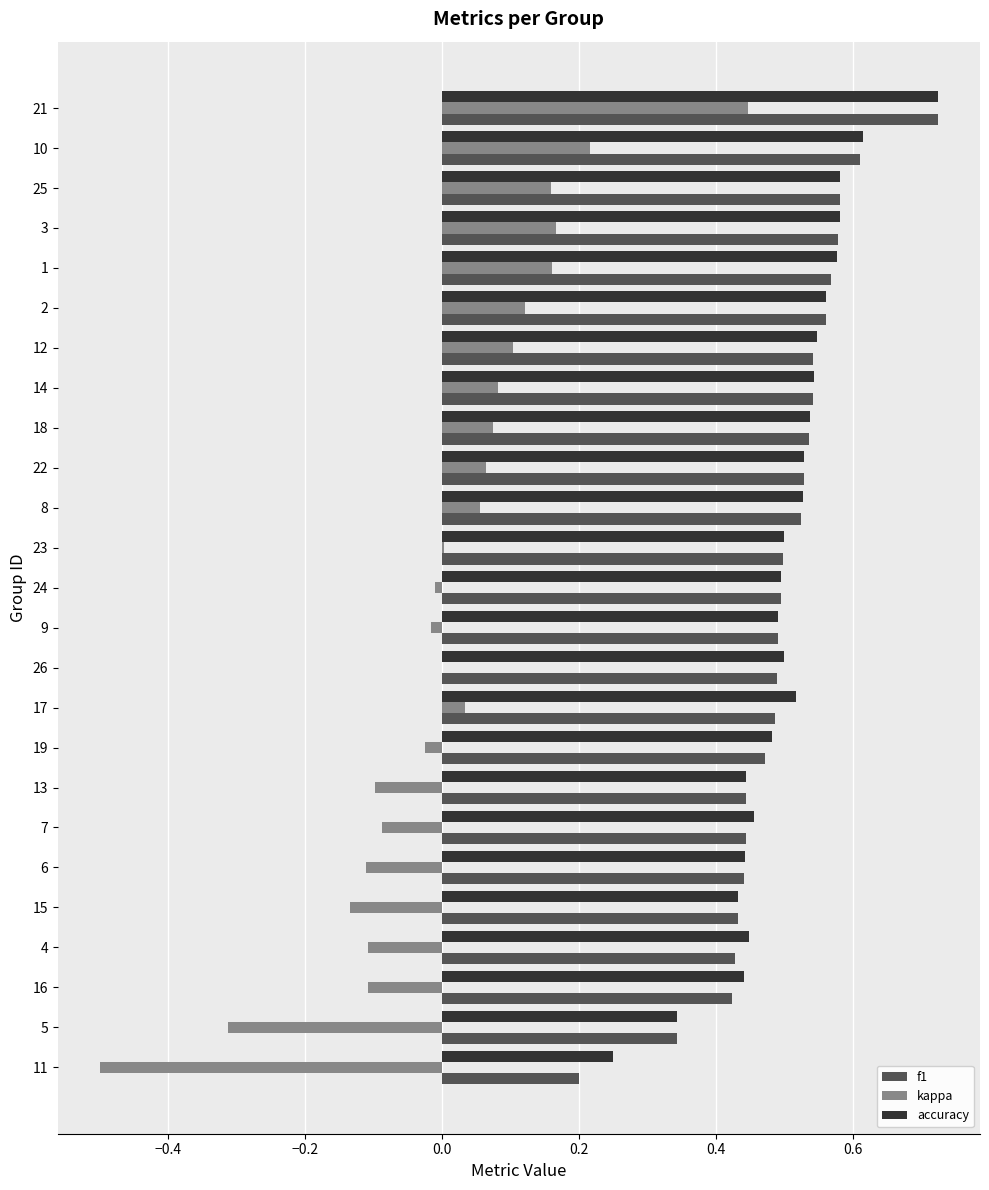

What is the sum of all f1 values?

12.4